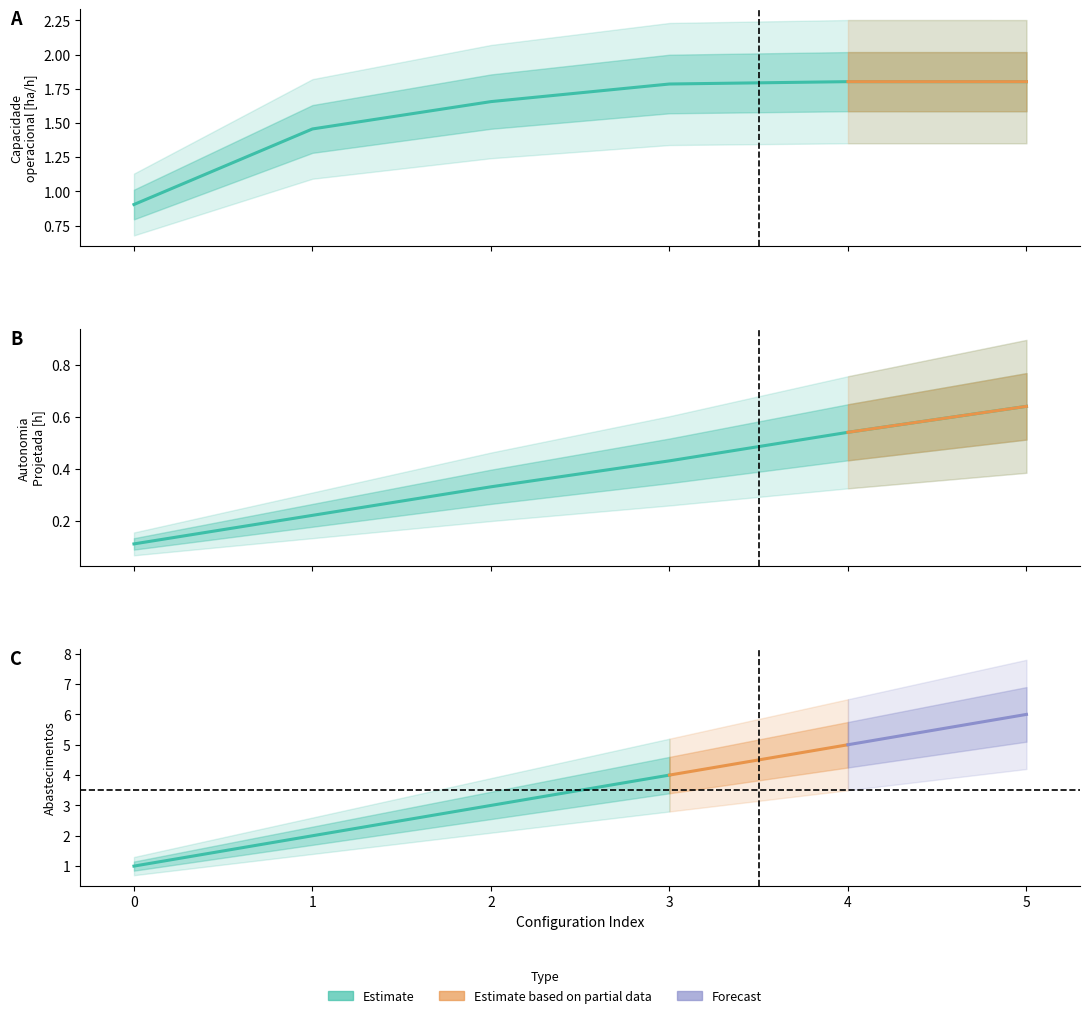

What is the spread (max minus min) of values at 1?

1.2